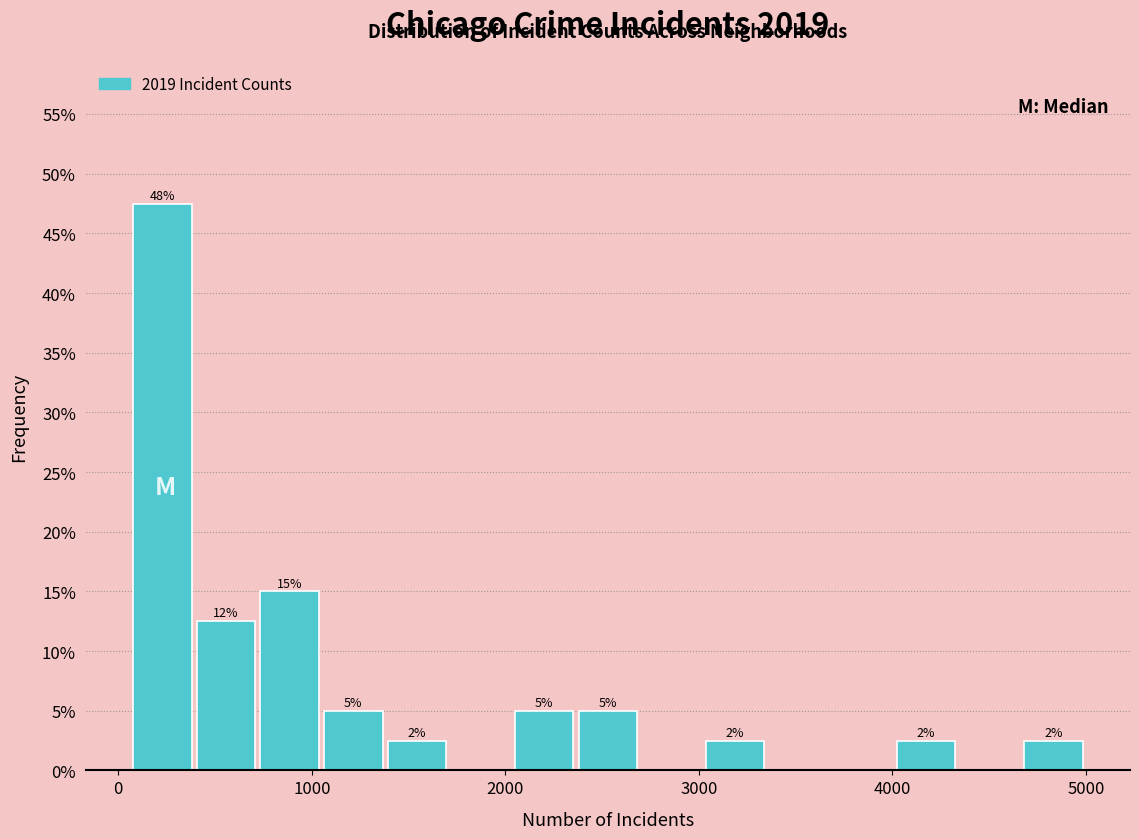

Around what value on the x-axis is the tallest bar? Give the approximate position of its centre, as read against the axis.

200